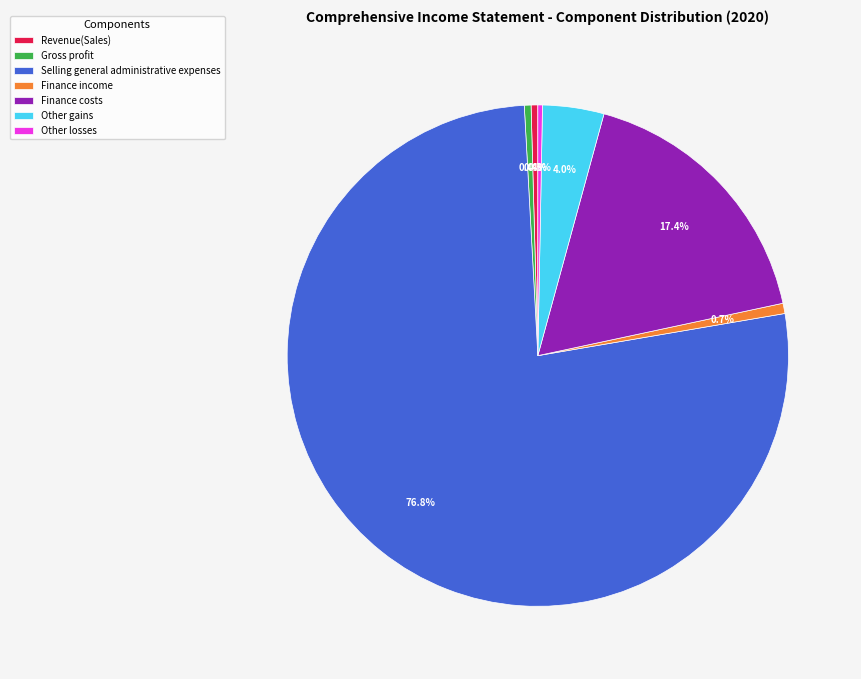

Does any single category account for the majority?

Yes